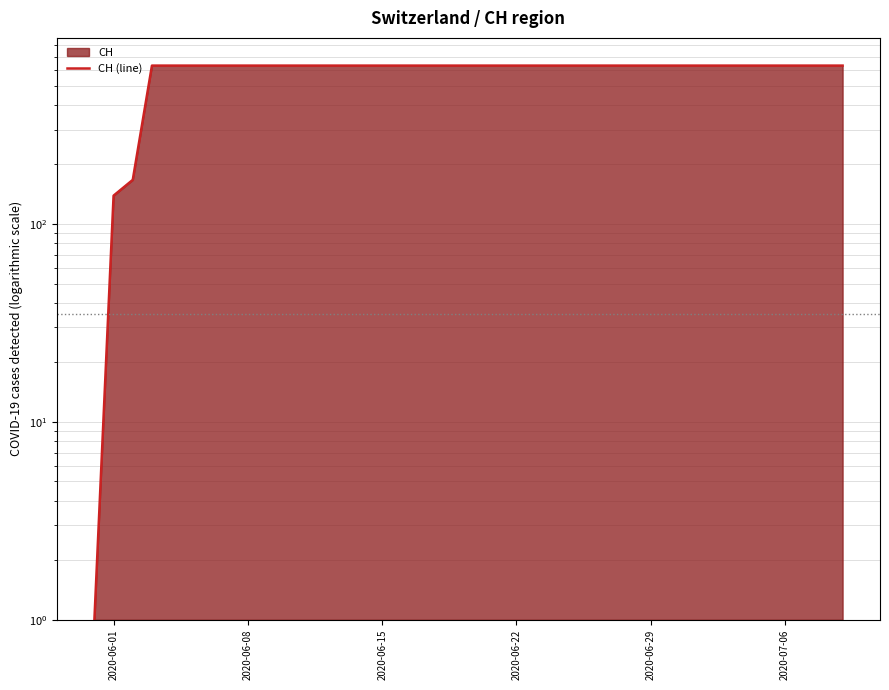

How many lines are shown in the chart?

1